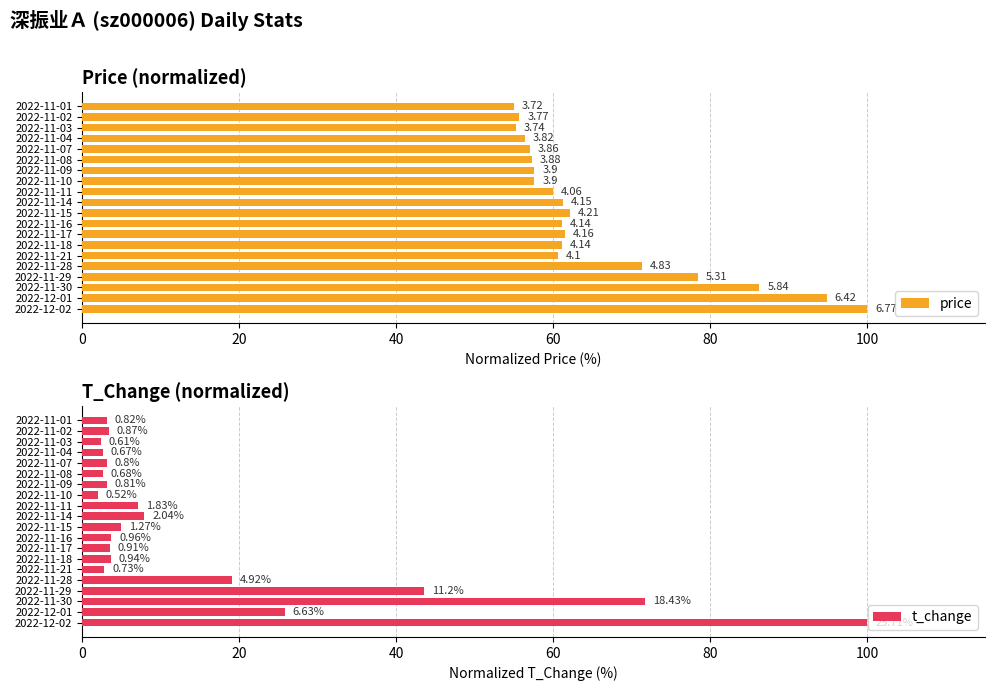

What is the average value of the price series?

65.5